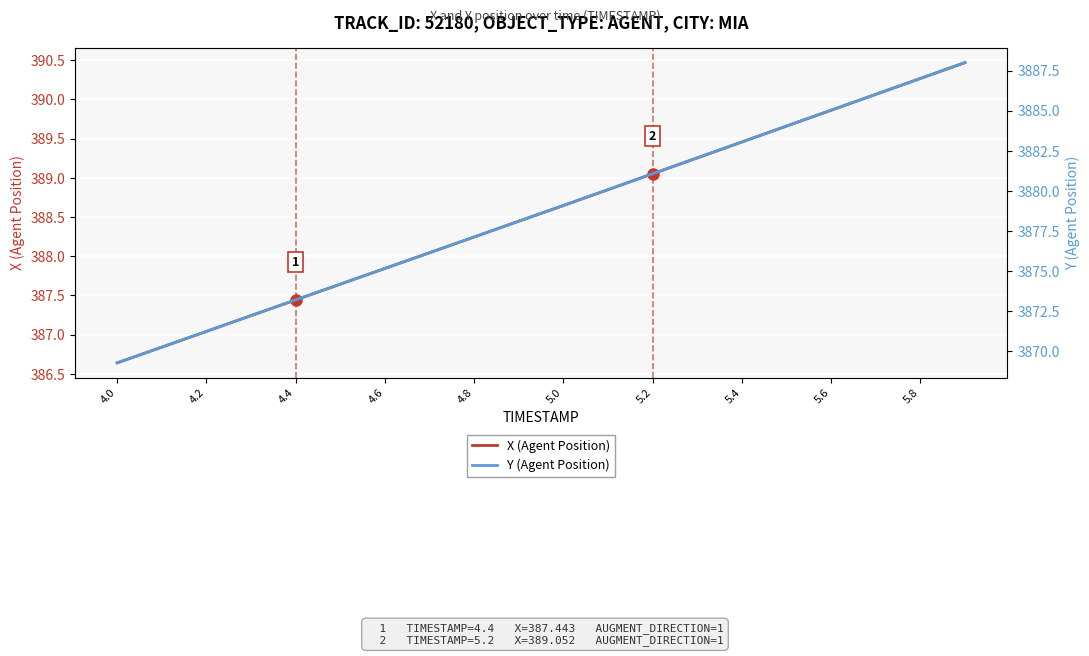

What is the highest value of the X (Agent Position) series?

390.5